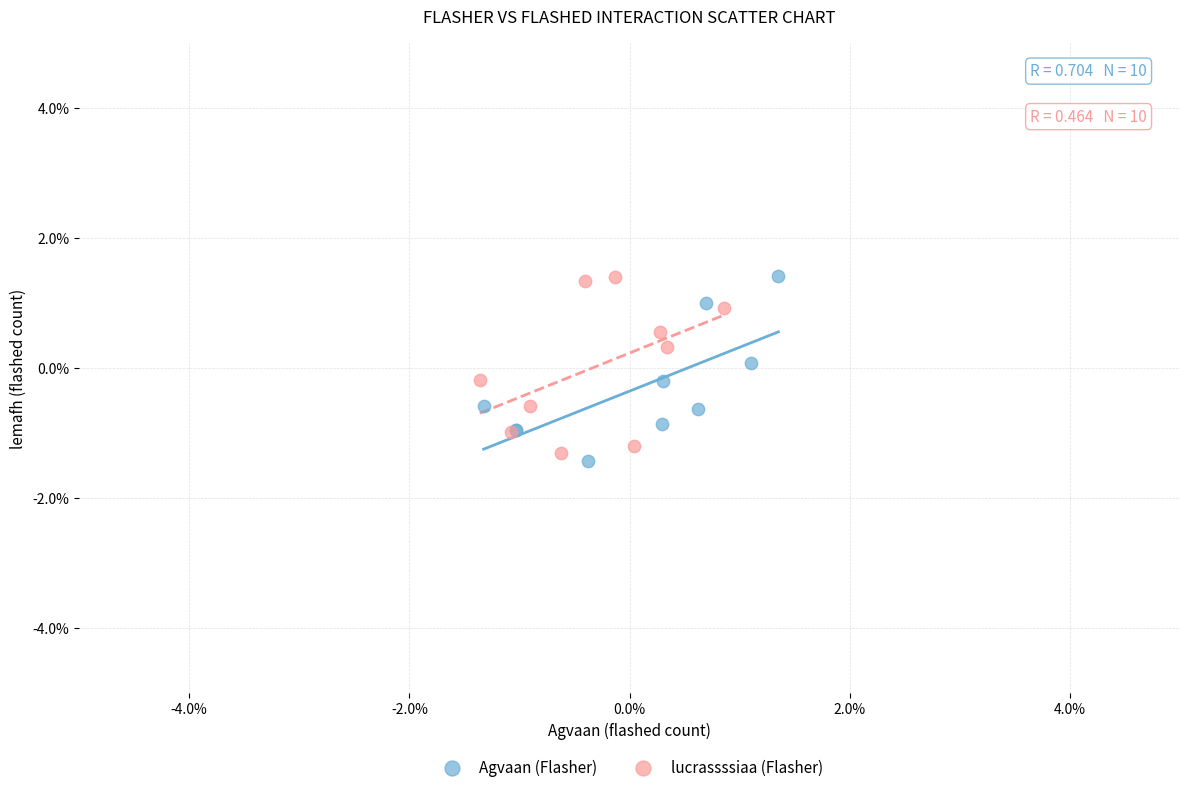

What are all the series names shown in the legend?

Agvaan (Flasher), lucrassssiaa (Flasher)